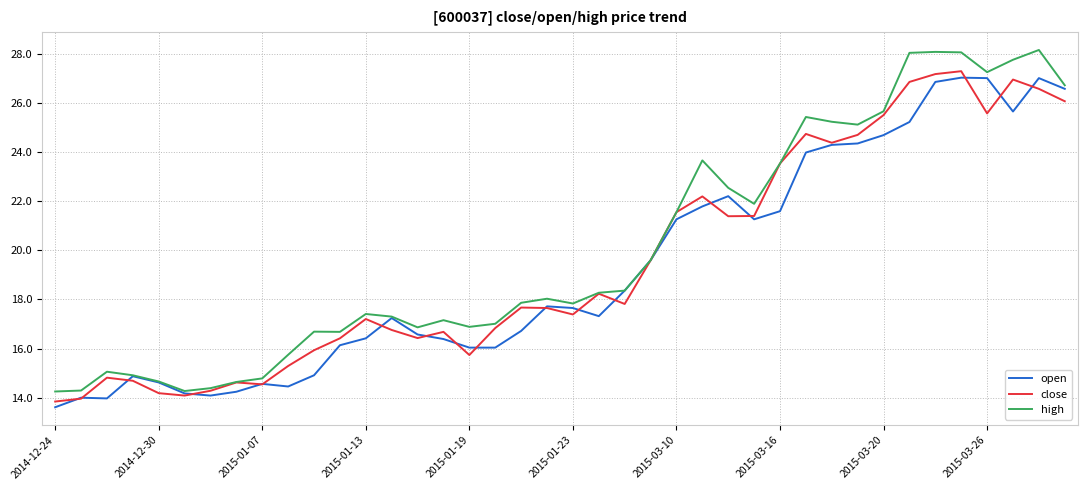

Which series has the widest spread of values?

high